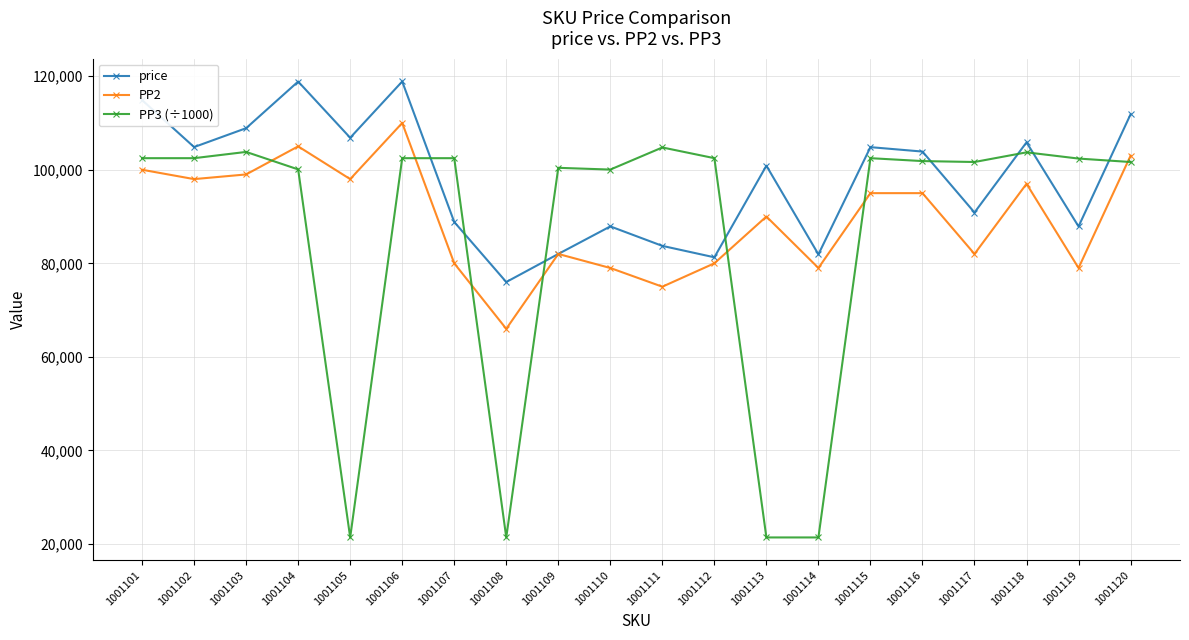

At which category is the sum across all series the highest?

1001106